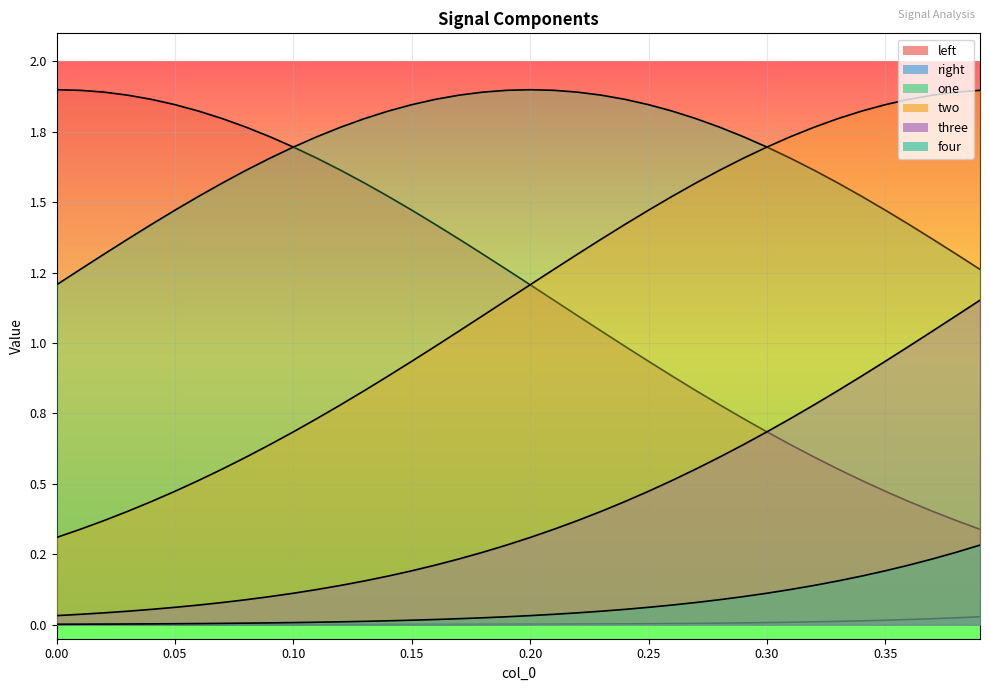

What is the difference between the highest and lowest values at 0.20?

1.9